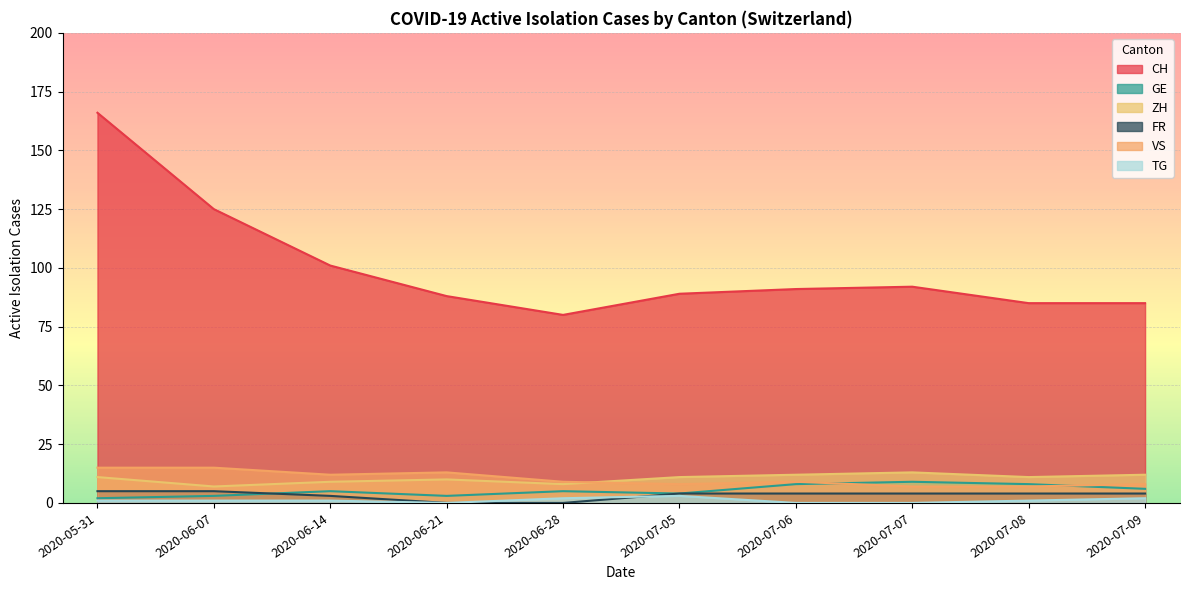

What is the average value of the VS series?

10